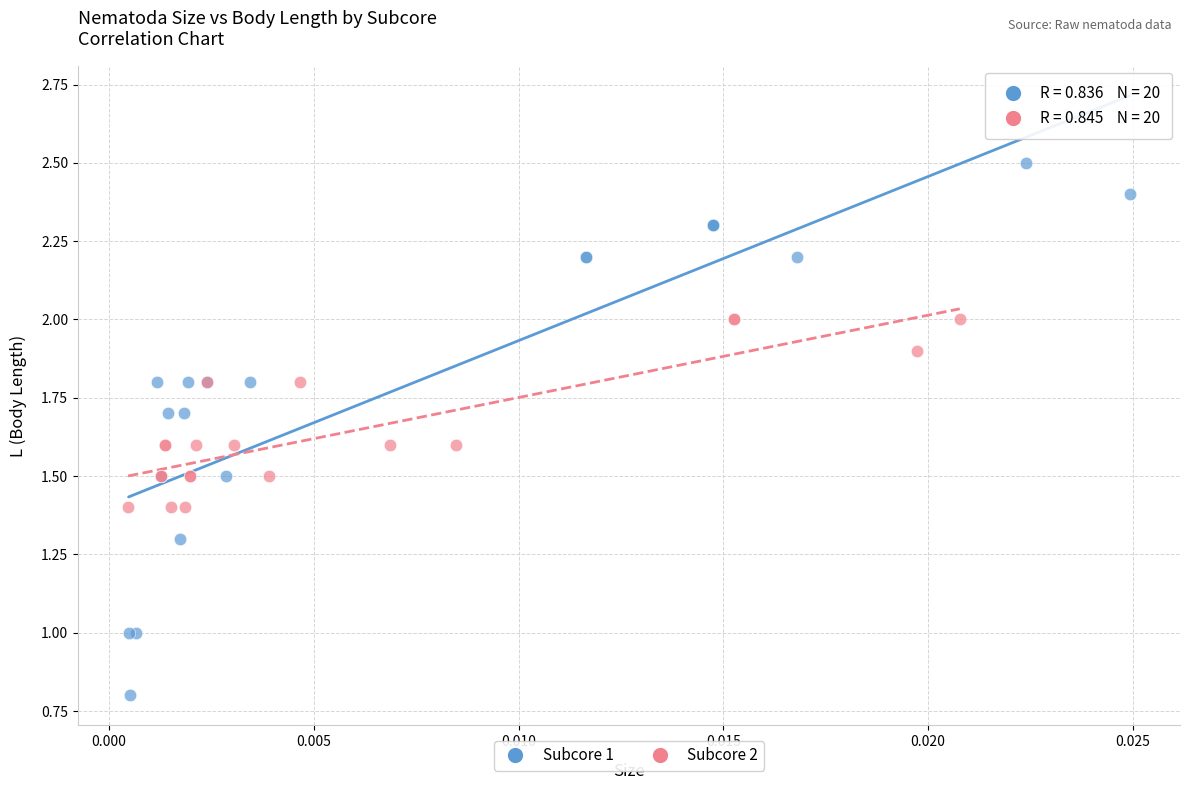

Which series reaches the maximum Y coordinate?

Subcore 1